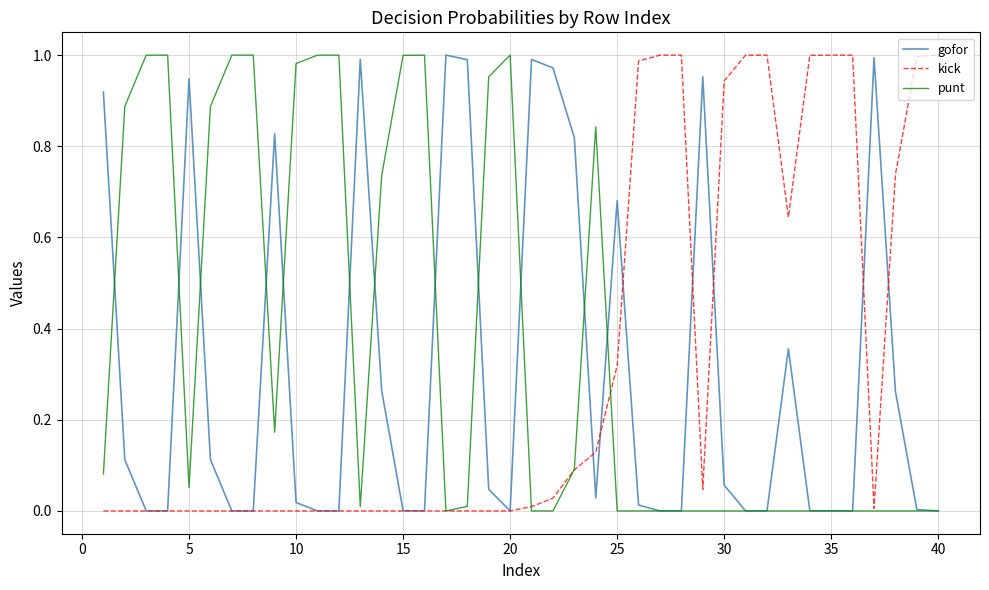

True or false: punt and kick intersect in this chart.

True